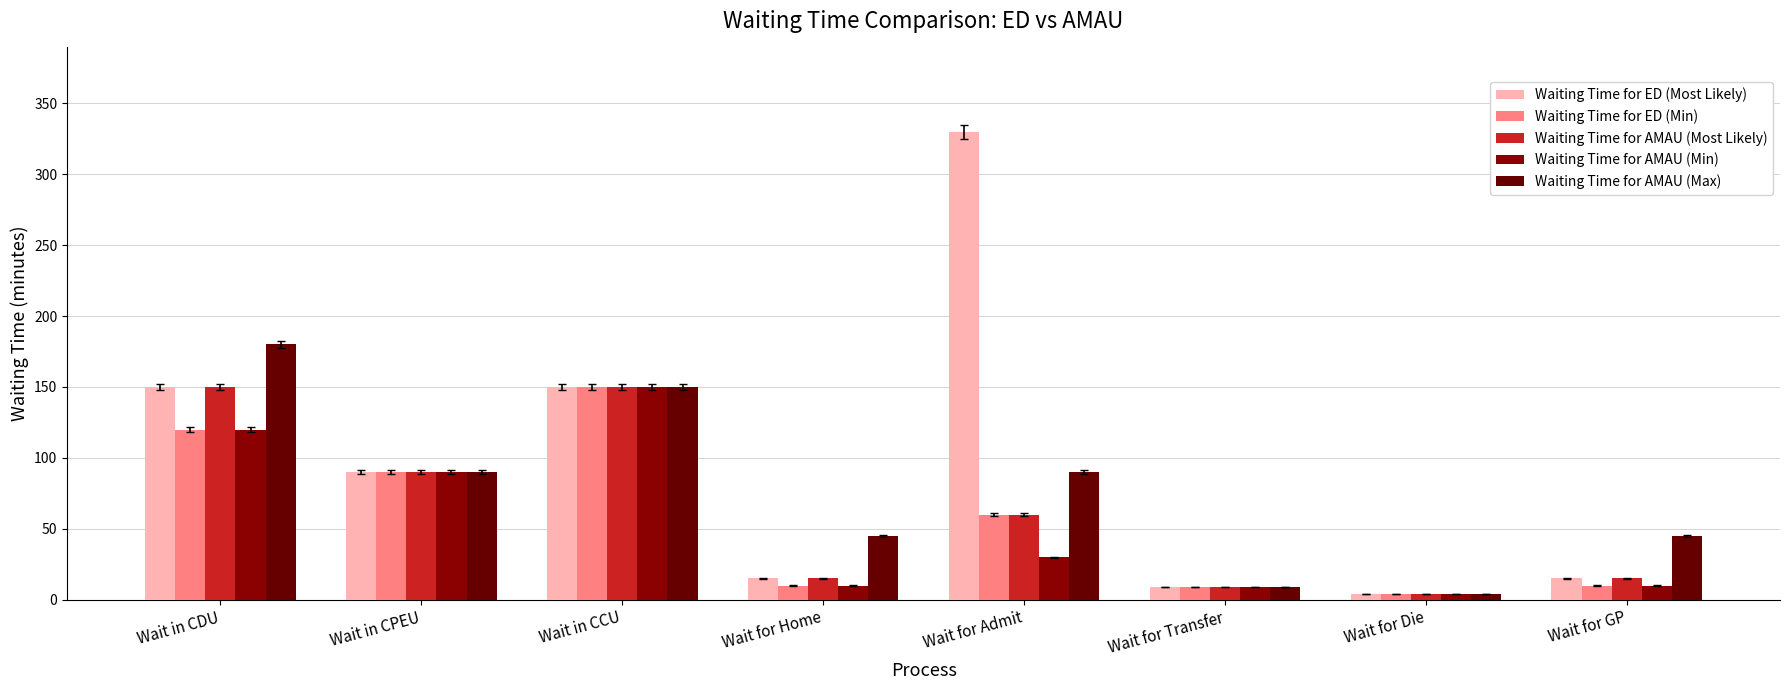

True or false: Waiting Time for ED (Min) has a value of 120 at Wait in CDU.

True